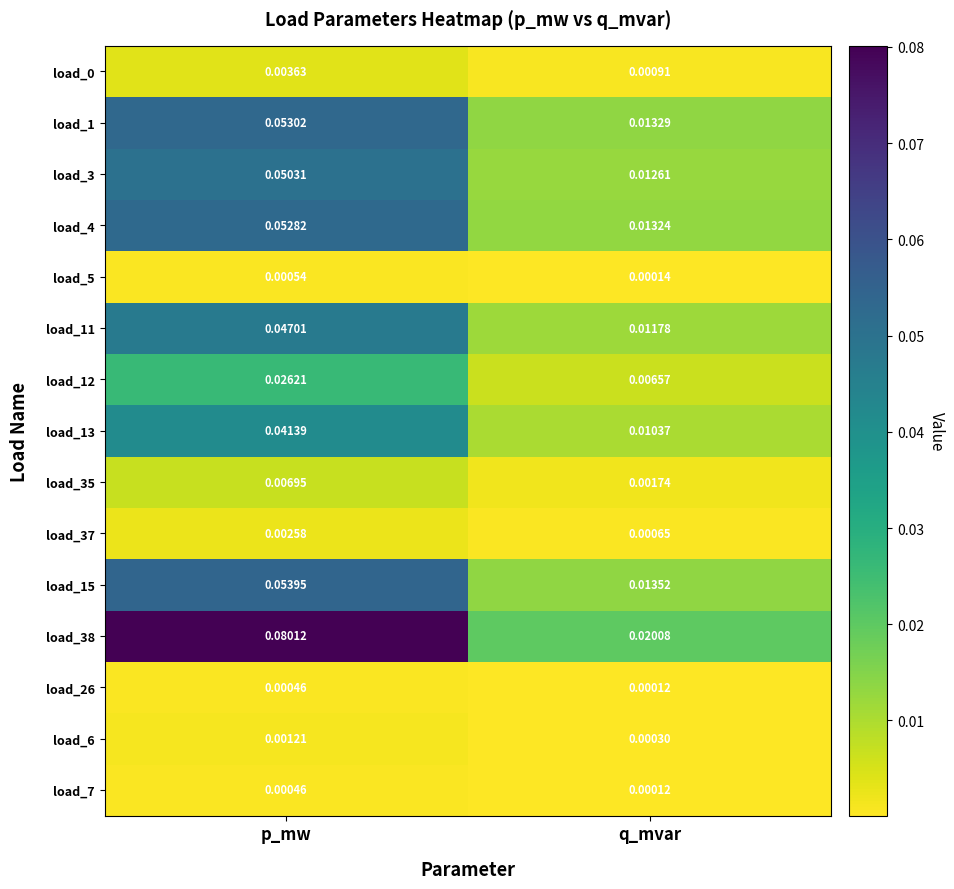

List the labels in order of load_3 value, largest first.

p_mw, q_mvar